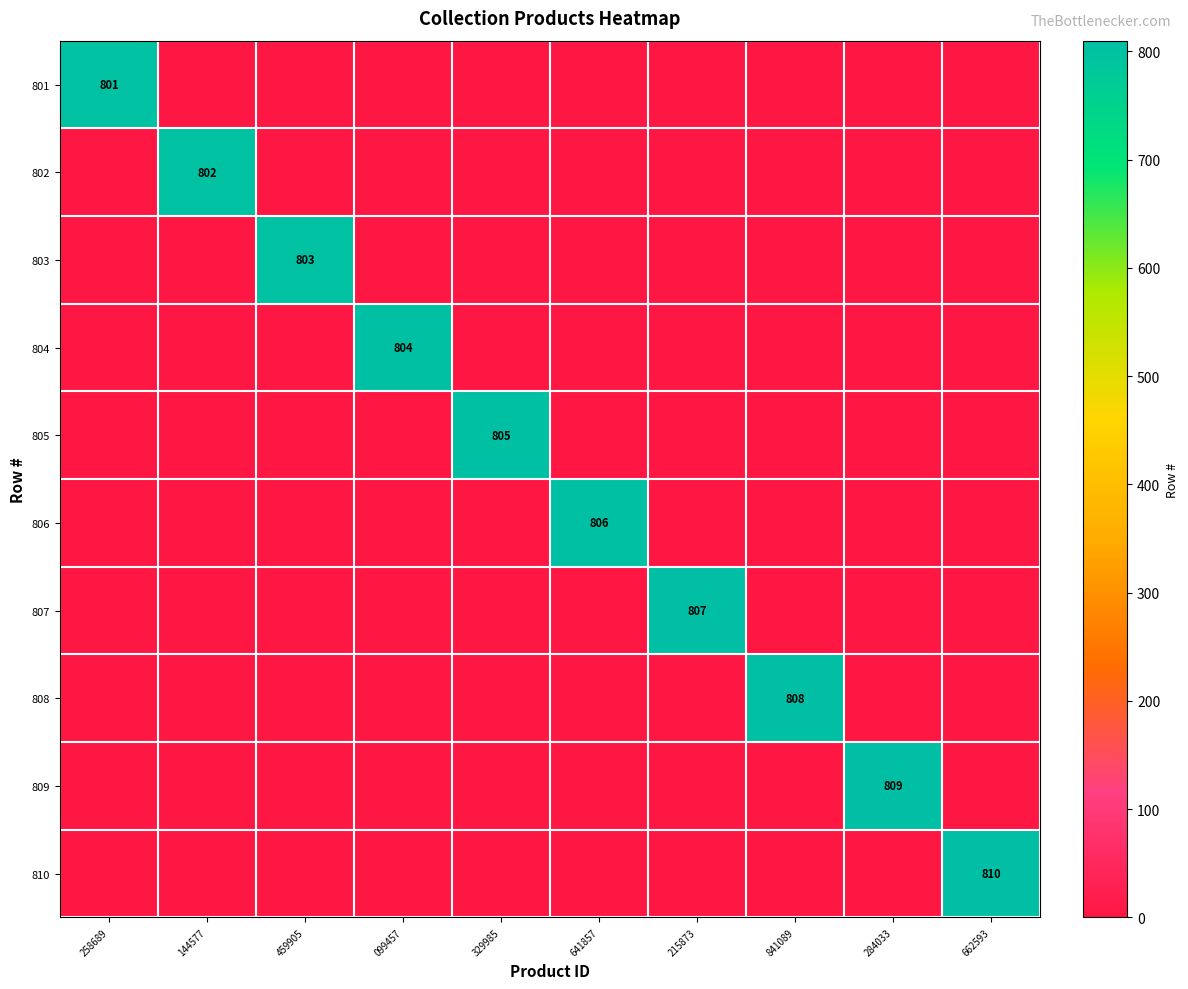

The 805 series shows 266 at 329985. True or false?

False